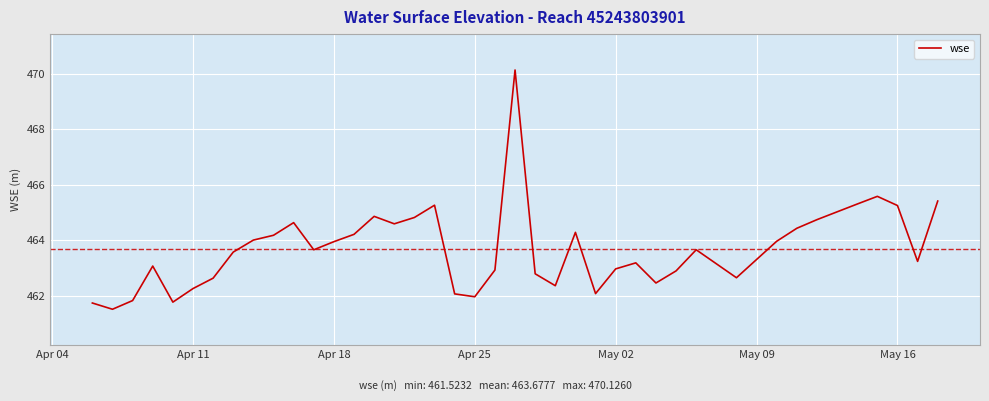

What is the difference between the maximum and minimum values?

8.6